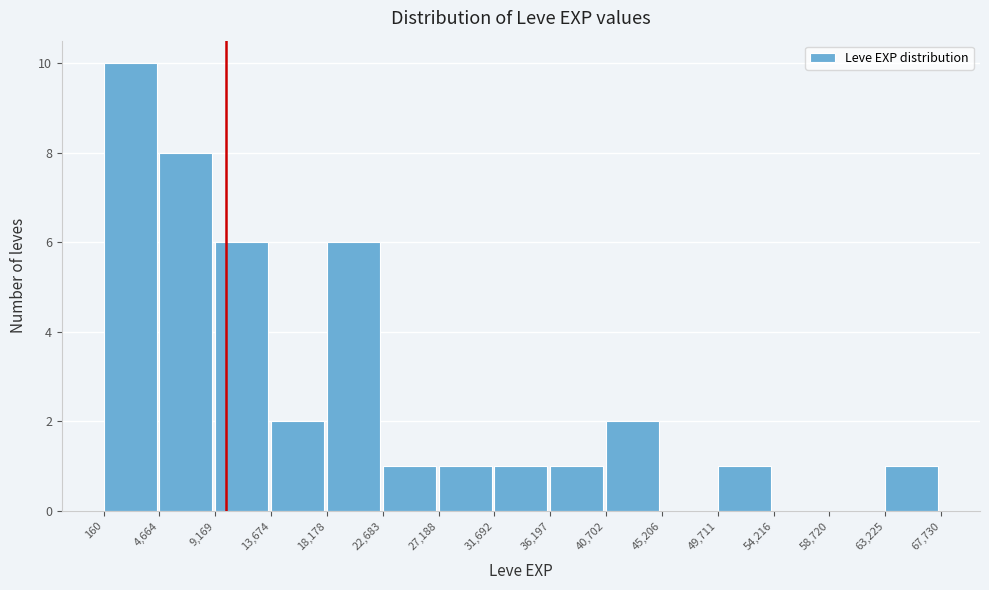

What is the height of the bar covering 13,674 to 18,178 on the x-axis? The values are not printed on the chart, so give them approximately, as read against the axis.

2